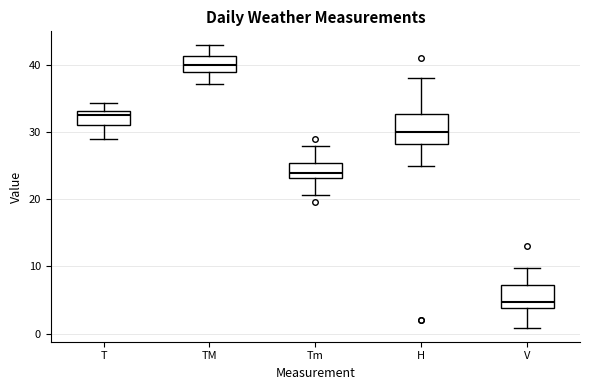

Which box has the lowest median line?

V